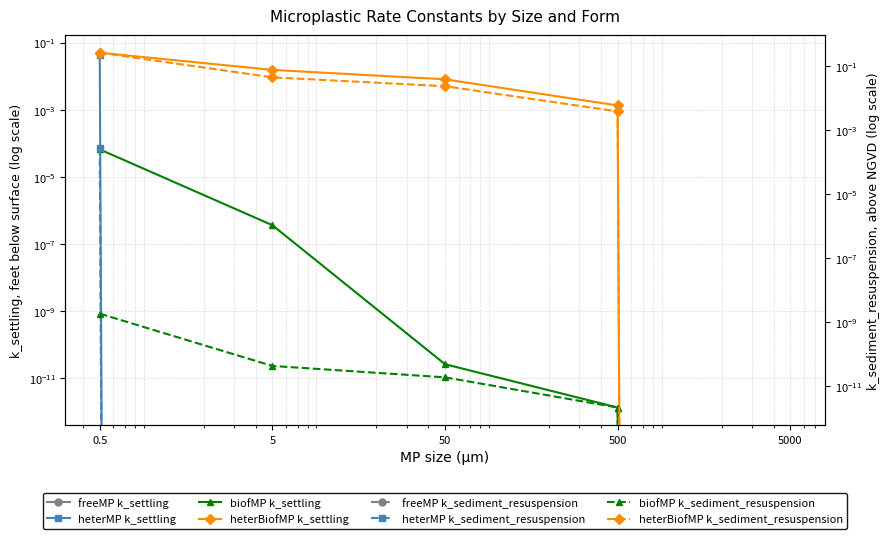

The heterBiofMP series shows 0.0 at 50. True or false?

False